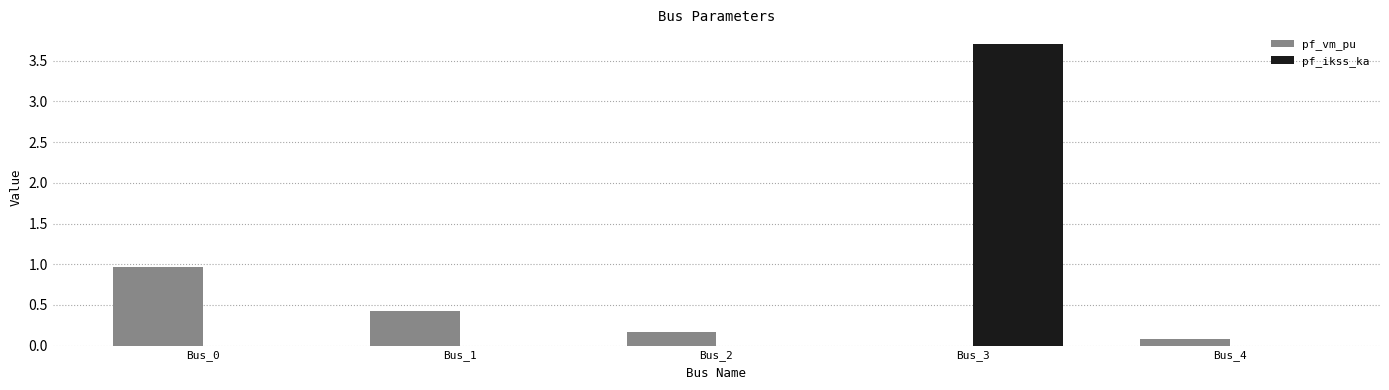

Reading left to right, extract all data points from this chart.

pf_vm_pu: Bus_0=1.0	Bus_1=0.4	Bus_2=0.2	Bus_3=0.0	Bus_4=0.1
pf_ikss_ka: Bus_0=0.0	Bus_1=0.0	Bus_2=0.0	Bus_3=3.7	Bus_4=0.0